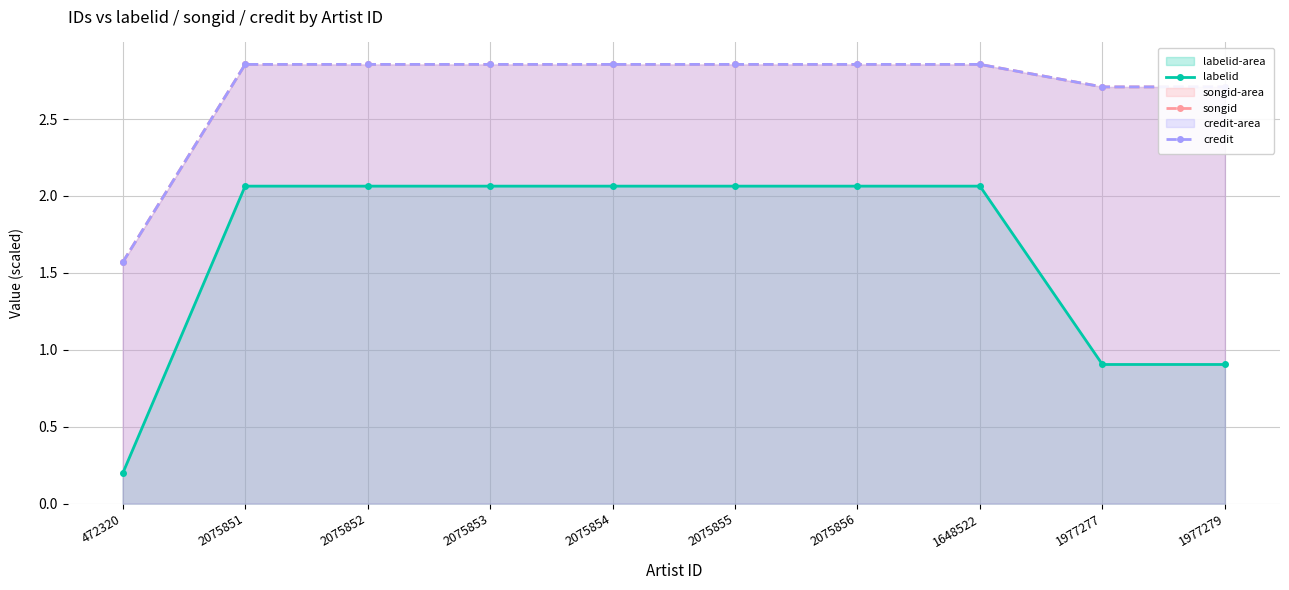

What is the difference between the maximum and minimum values in the songid series?

1.3